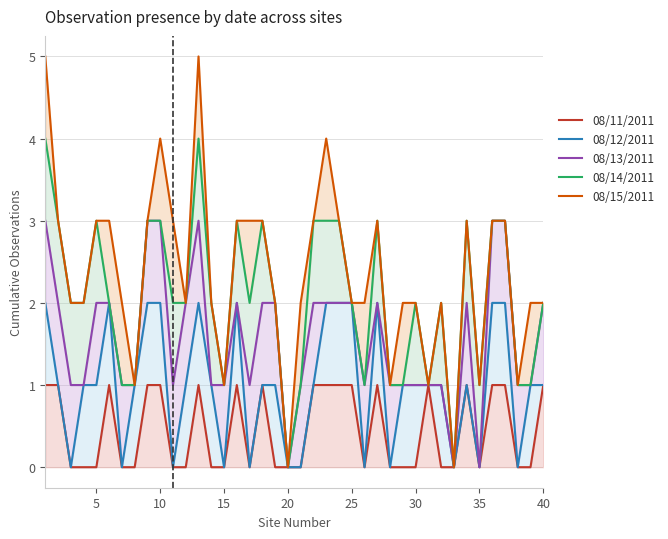

How many lines are shown in the chart?

5